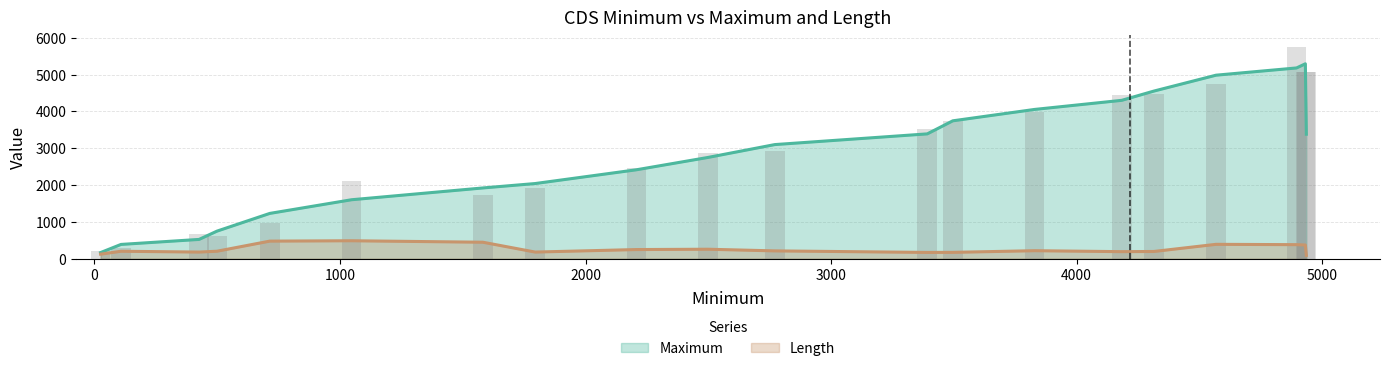

What is the maximum value for Length?

487.0